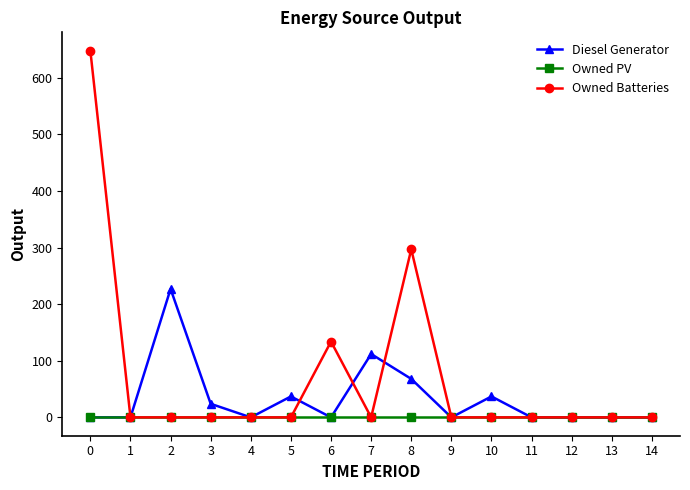

True or false: Owned Batteries has more than 1 points higher than both neighbors.

True